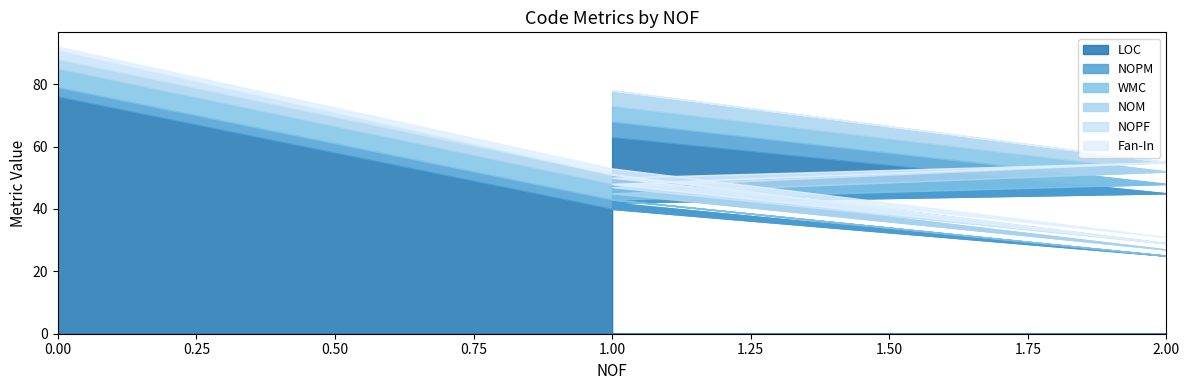

Count the number of data series in this chart.

6